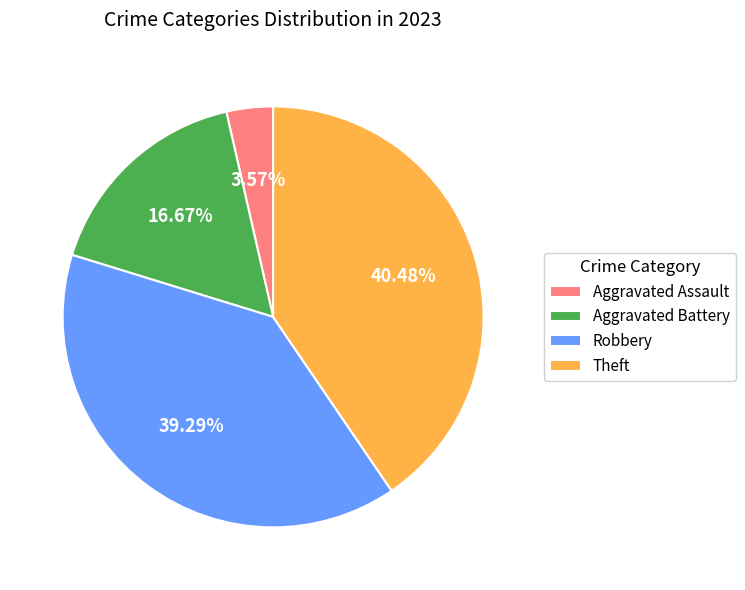

To the nearest percent, what is the difference between the Aggravated Assault and Robbery slice percentages?

36%